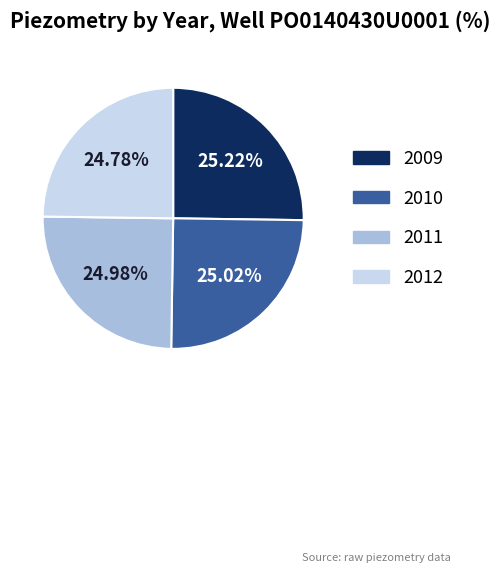

Is there any slice that represents more than half of the pie?

No